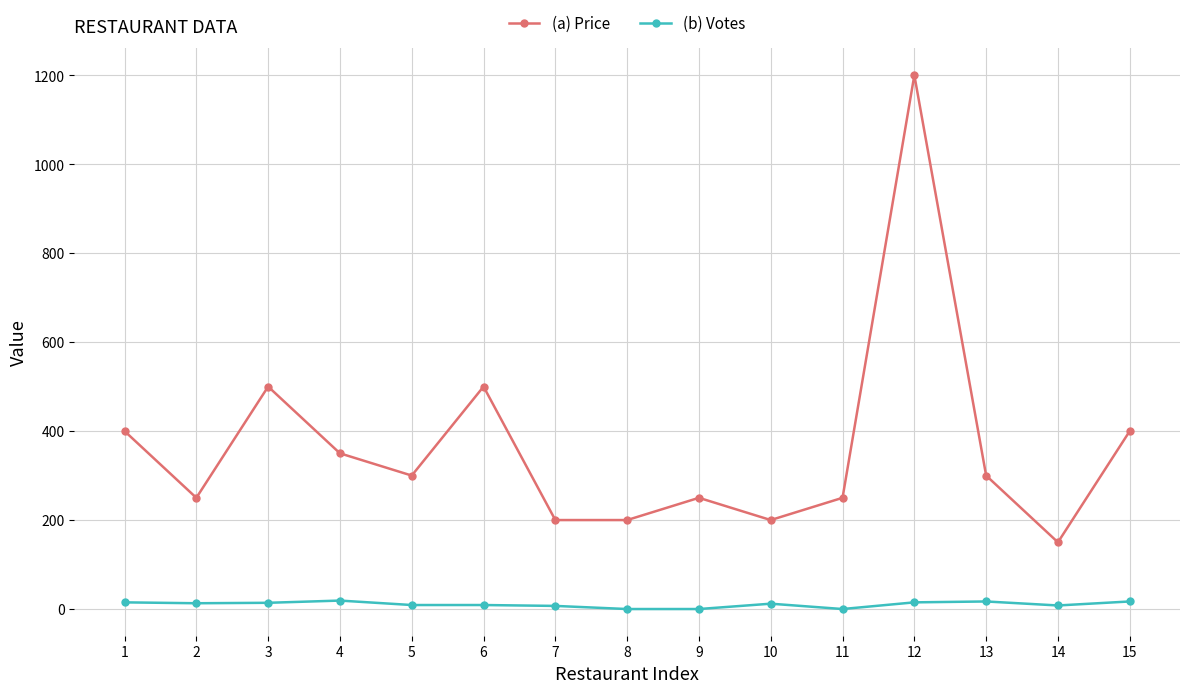

True or false: (b) Votes and (a) Price cross at least once.

False